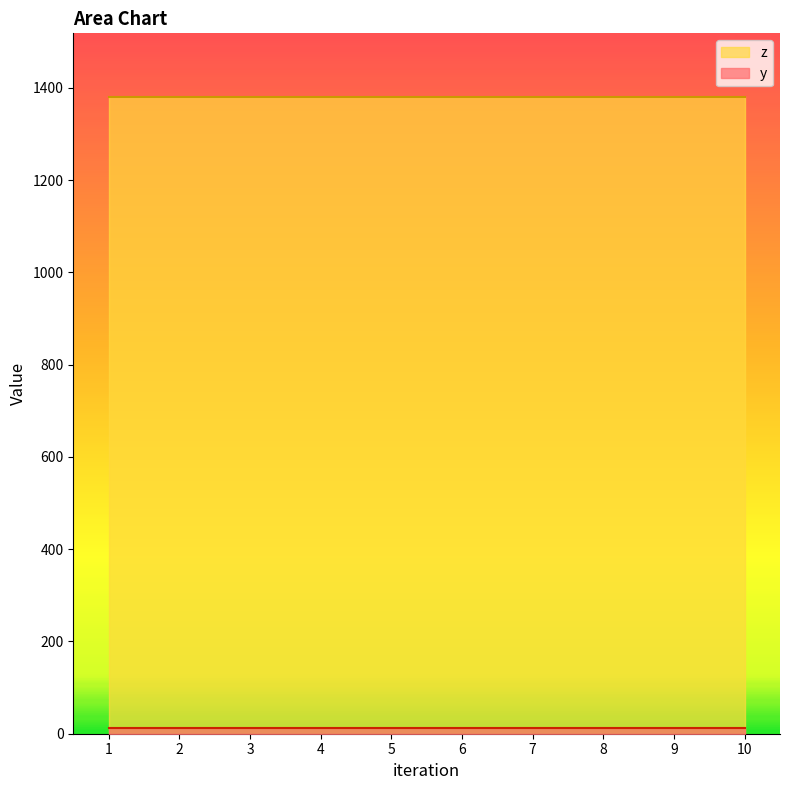

True or false: z and y cross at least once.

False